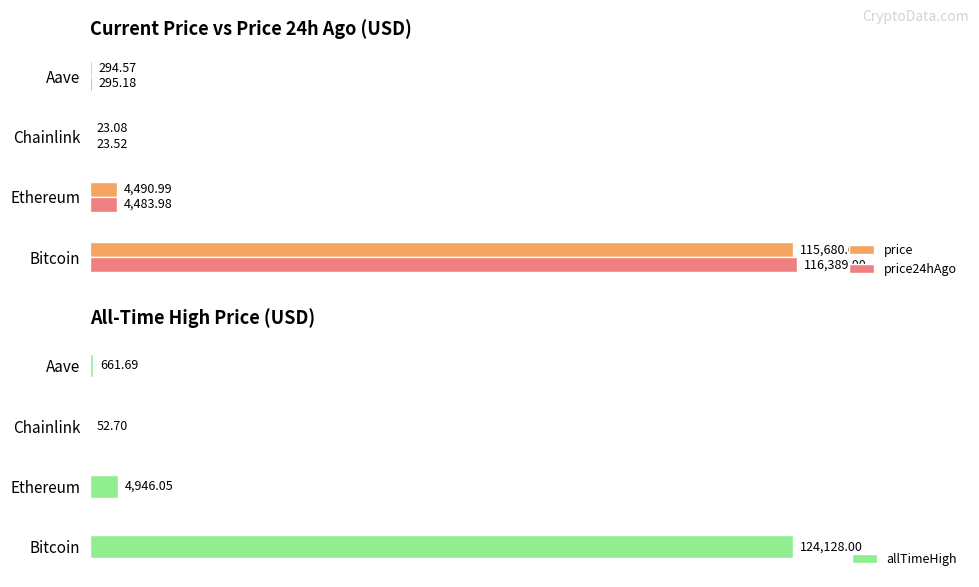

What are all the series names shown in the legend?

price, price24hAgo, allTimeHigh